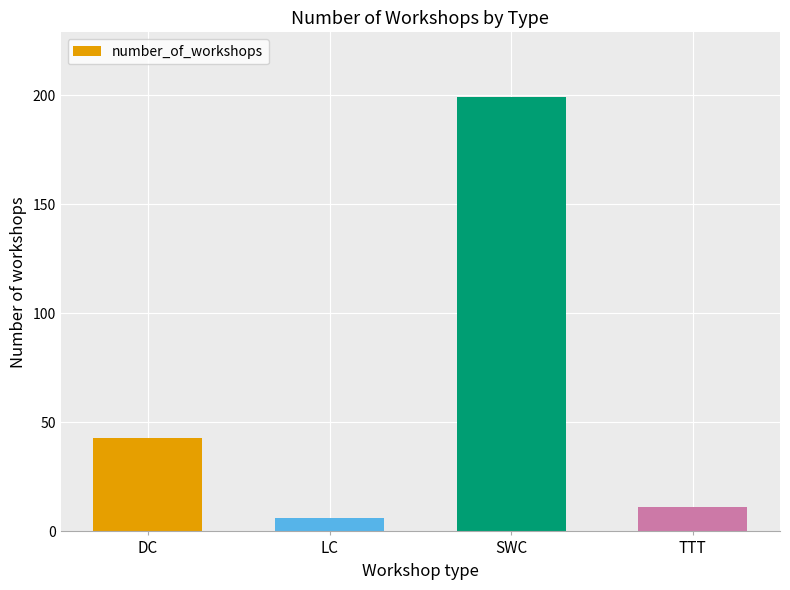

The value at SWC is 290. True or false?

False